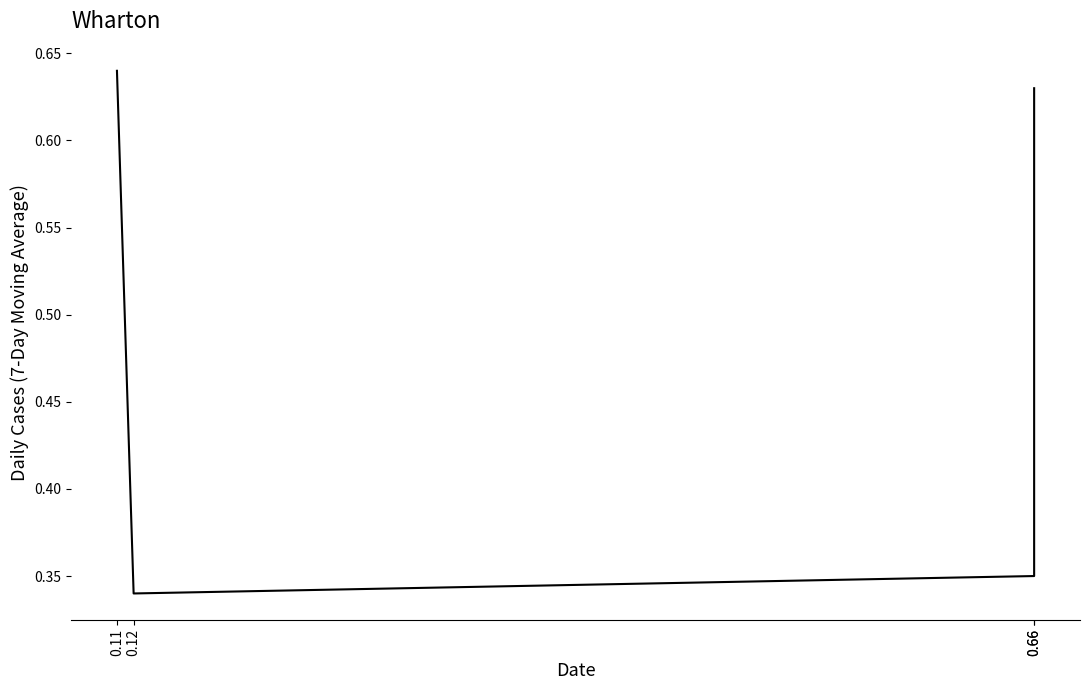

Rank the categories by value from highest to lowest.

0.11, 0.66, 0.66, 0.12